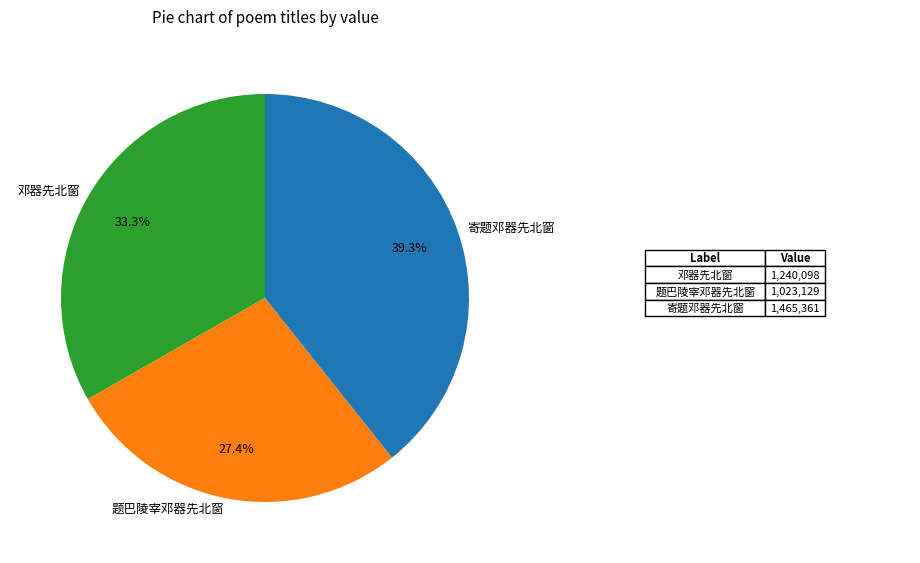

What is the ratio of the value at 邓器先北窗 to the value at 题巴陵宰邓器先北窗?

1.2